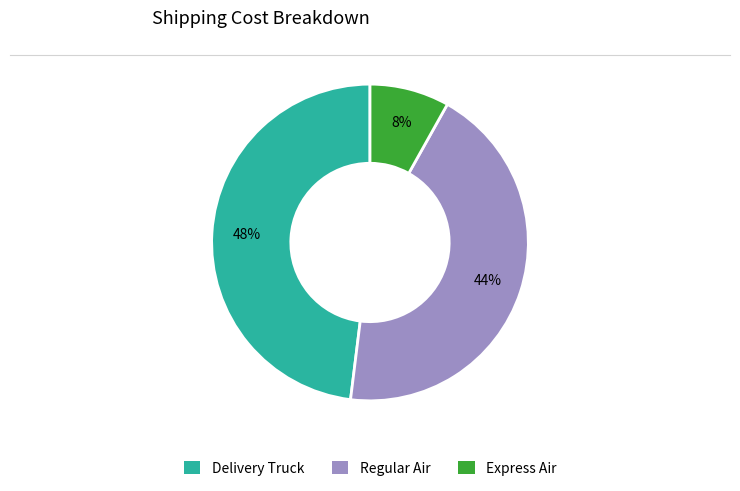

What percentage is the Delivery Truck slice, to the nearest percent?

48%